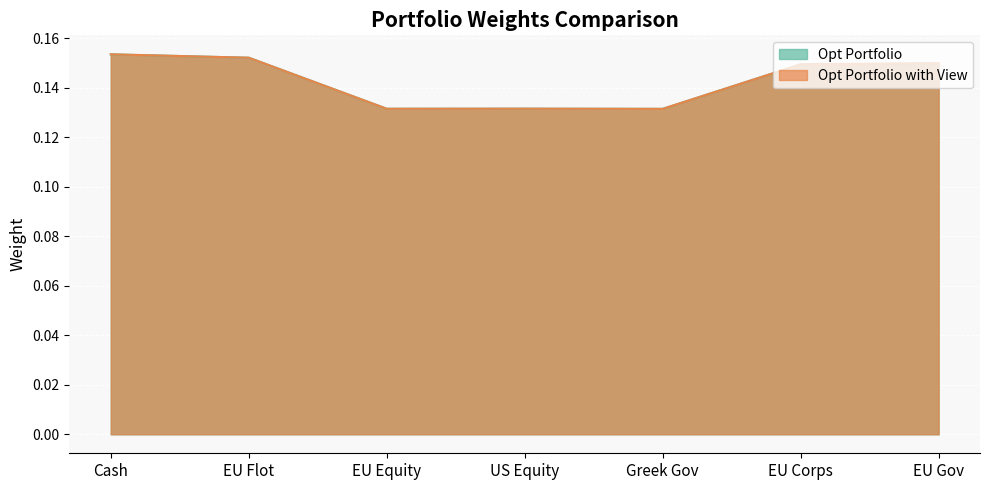

True or false: Opt Portfolio has a value of 0.1 at EU Corps.

True